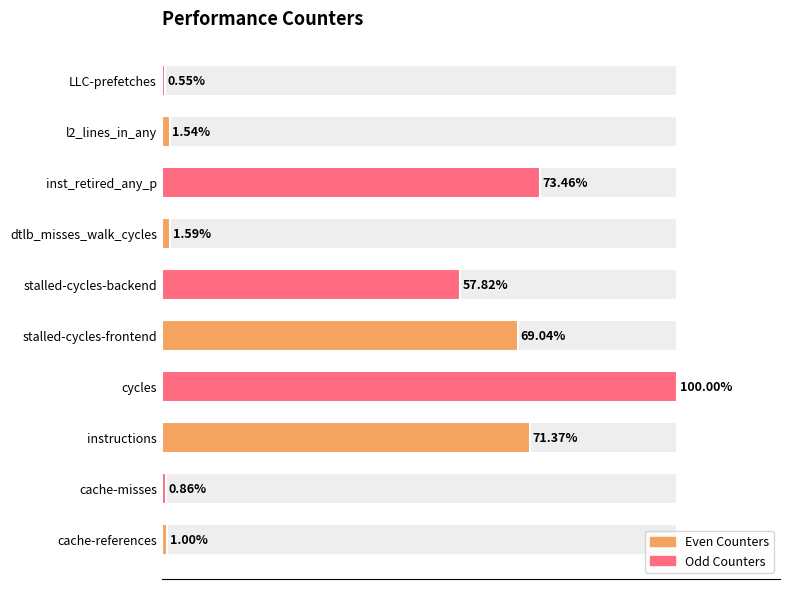

True or false: the data shows 73.5 at inst_retired_any_p.

True